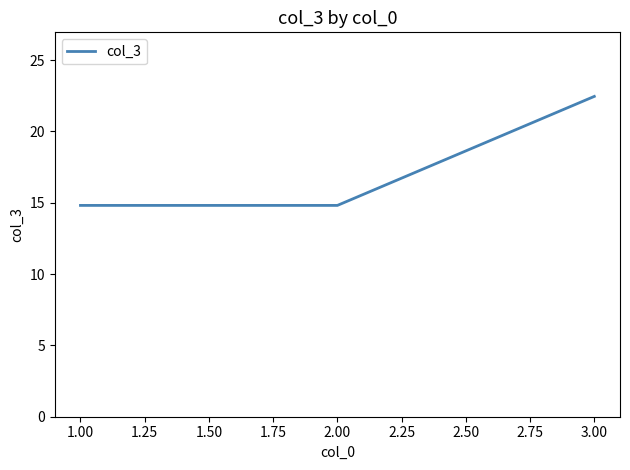

What is the sum of all values?

52.1